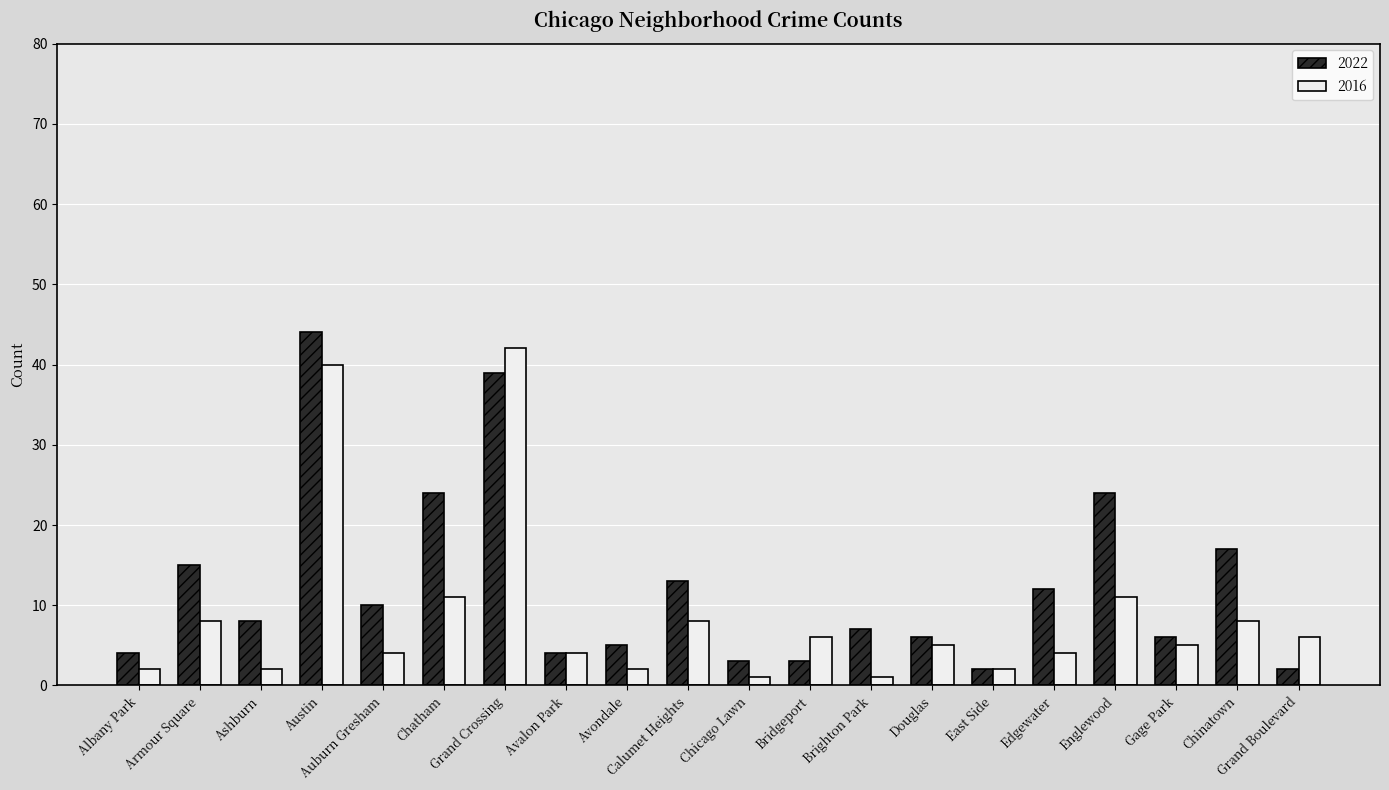

What is the label of the 15th bar from the right?

Chatham